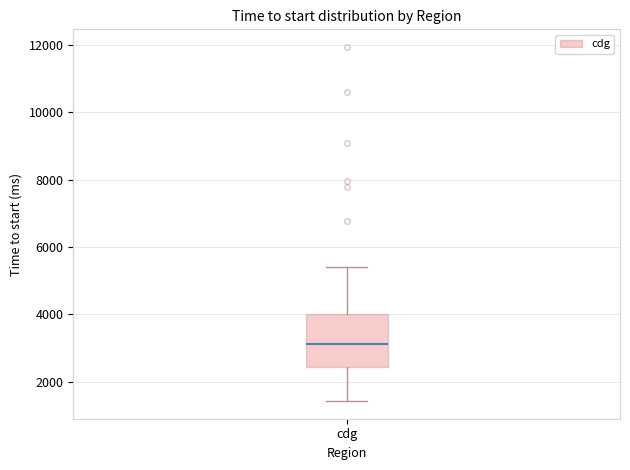

Where is the upper edge of the box for cdg on the y-axis? The values are not printed on the chart, so give them approximately, as read against the axis.

4000